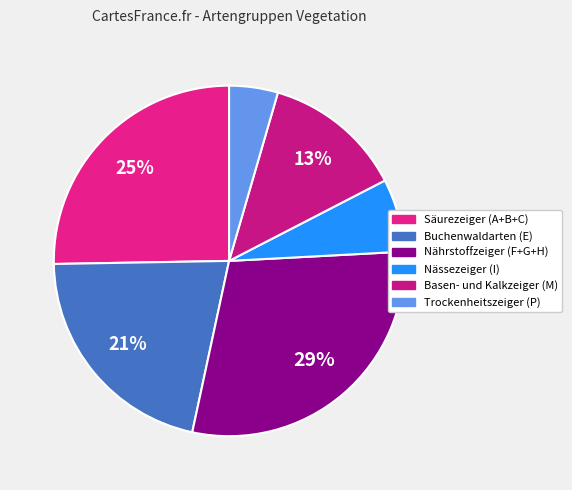

To the nearest percent, what portion does Buchenwaldarten (E) represent?

21%